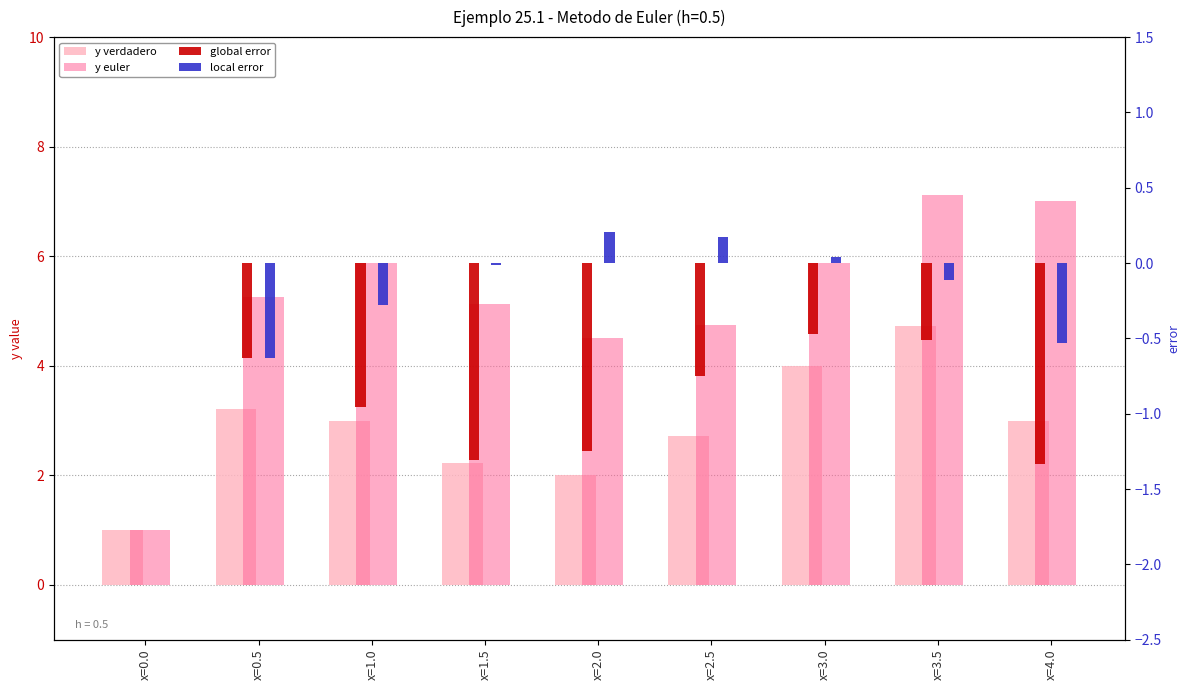

What is the average value of the global error series?

-0.8